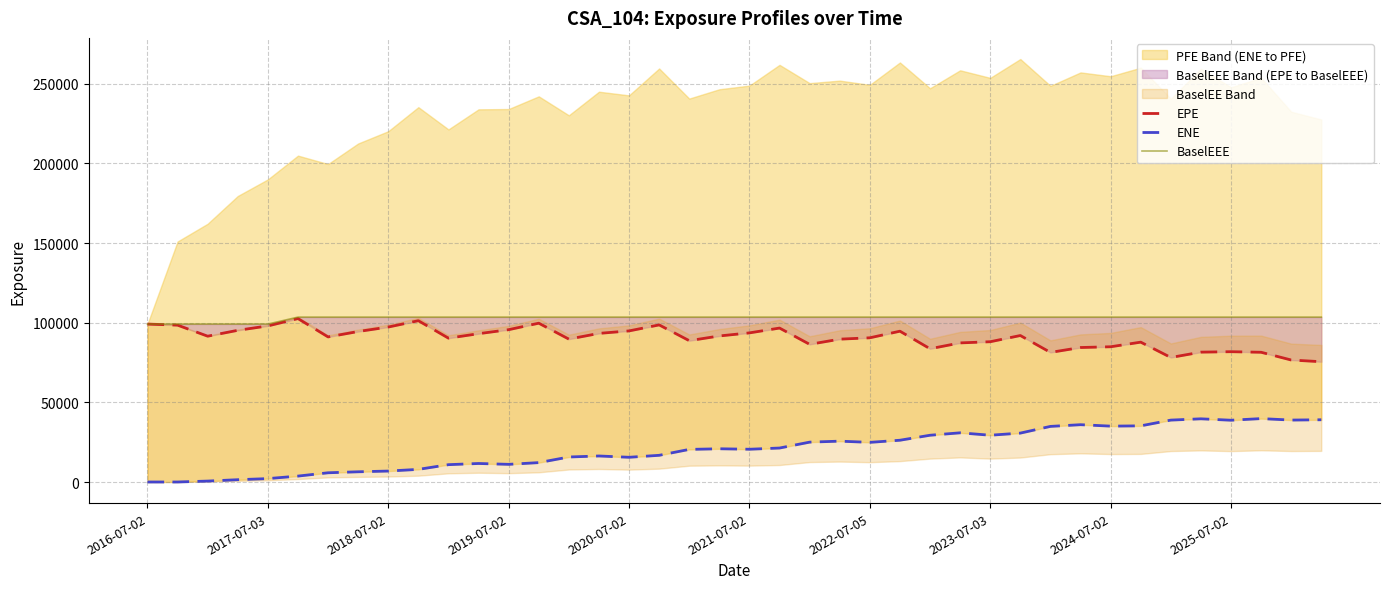

Reading left to right, extract all data points from this chart.

EPE: 99125.5	98445.9	91518.0	95203.1	97962.5	102570.0	91052.9	94452.7	97253.9	101235.0	90273.1	93087.9	95605.7	99675.9	89685.4	93278.7	94830.8	98595.2	88703.2	91657.0	93590.8	96615.6	86404.8	89654.0	90504.0	94648.3	83637.7	87301.0	88036.8	91935.9	81336.6	84407.2	84879.1	87774.8	78153.6	81508.7	81779.5	81424.8	76567.5	75490.5
ENE: 0.0	5.9	584.6	1440.0	2126.6	3712.1	5790.1	6412.9	6869.1	7925.4	10880.3	11621.9	11081.1	12167.3	15695.0	16332.9	15517.7	16750.5	20458.0	20856.7	20560.7	21322.6	25020.7	25635.5	24880.1	26213.0	29348.4	30871.3	29353.2	30687.3	34896.7	35968.2	35066.8	35242.5	38851.1	39659.6	38772.4	39795.9	38870.2	39059.8
BaselEEE: 99125.5	99125.5	99125.5	99125.5	99125.5	103477.0	103477.0	103477.0	103477.0	103477.0	103477.0	103477.0	103477.0	103477.0	103477.0	103477.0	103477.0	103477.0	103477.0	103477.0	103477.0	103477.0	103477.0	103477.0	103477.0	103477.0	103477.0	103477.0	103477.0	103477.0	103477.0	103477.0	103477.0	103477.0	103477.0	103477.0	103477.0	103477.0	103477.0	103477.0